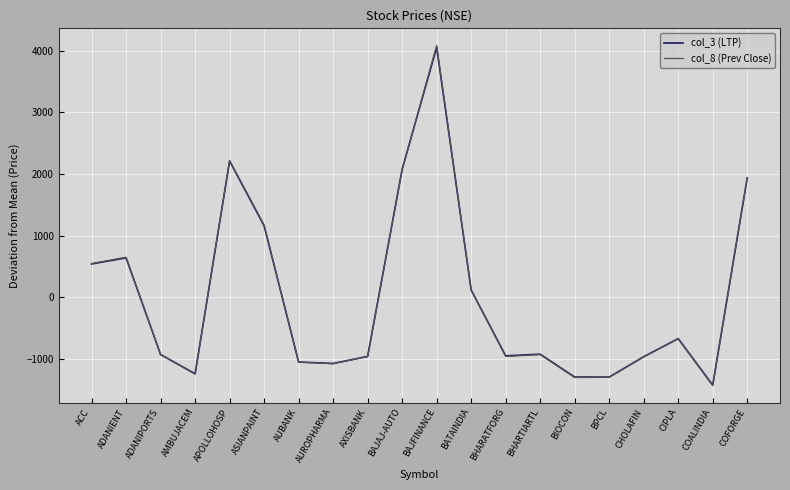

What position from the right is CIPLA?

3